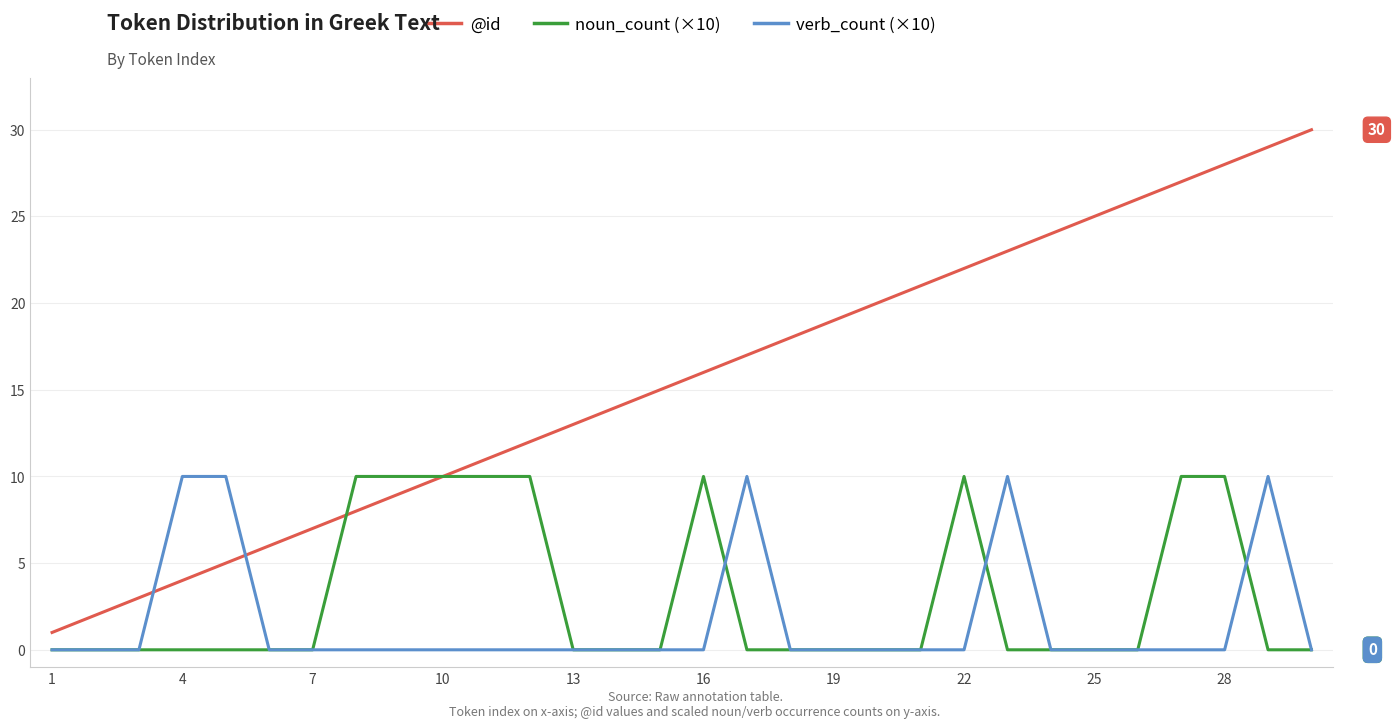

What is the difference between the maximum and minimum values in the @id series?

29